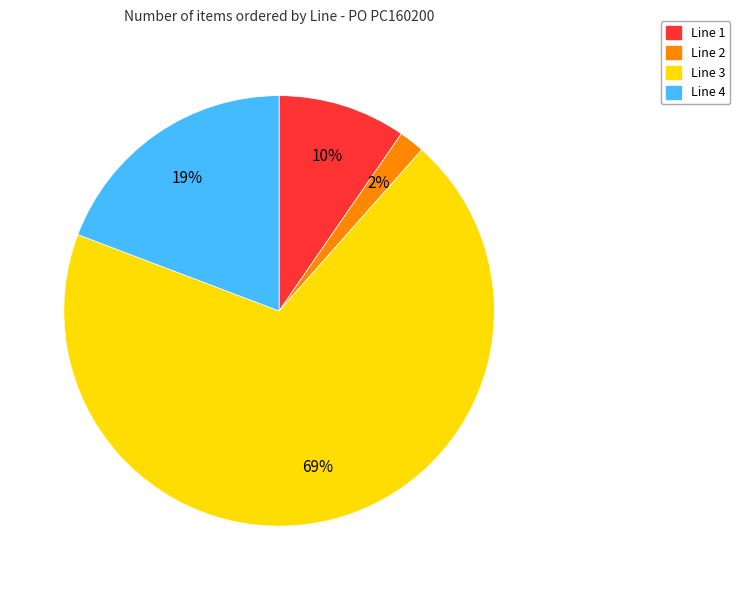

Is it true that Line 1 is 10% of the pie?

True